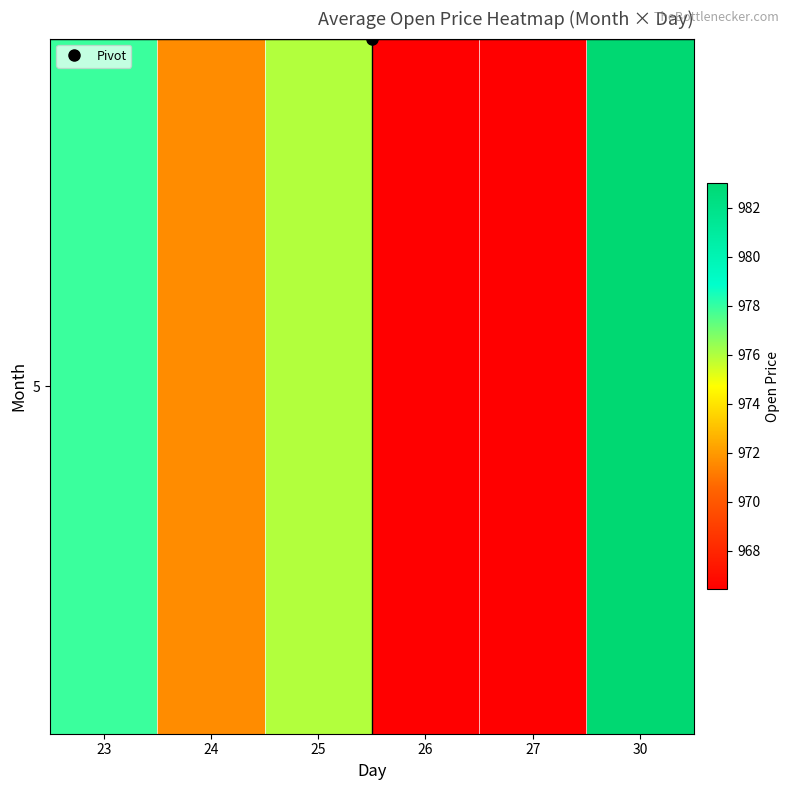

The chart shows a value of 976.0 at 25. True or false?

True